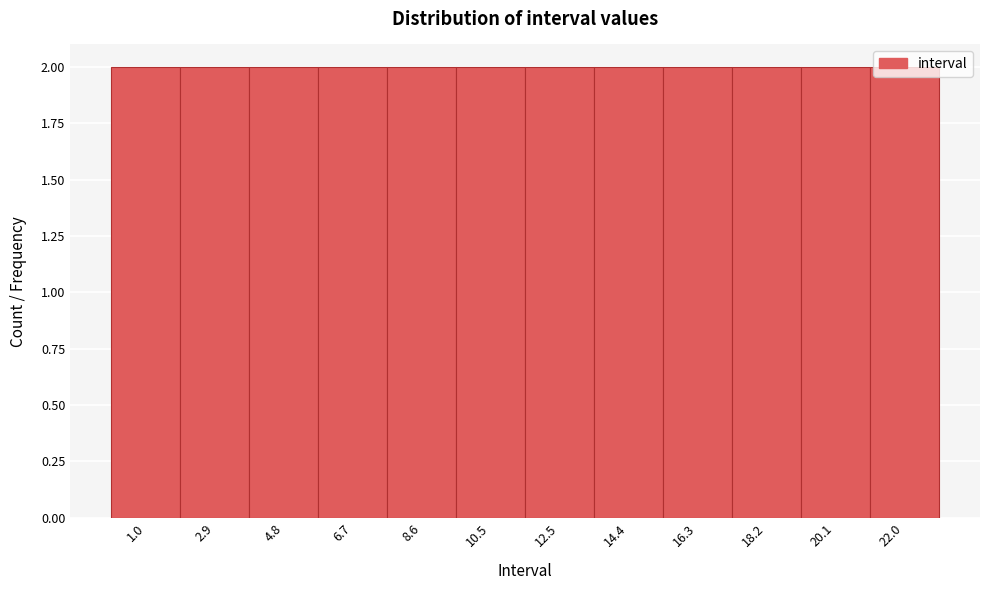

What is the height of the bar covering 3.8 to 5.8 on the x-axis? Neither the bar edges nor the heights are printed on the chart, so give them approximately, as read against the axes.

2